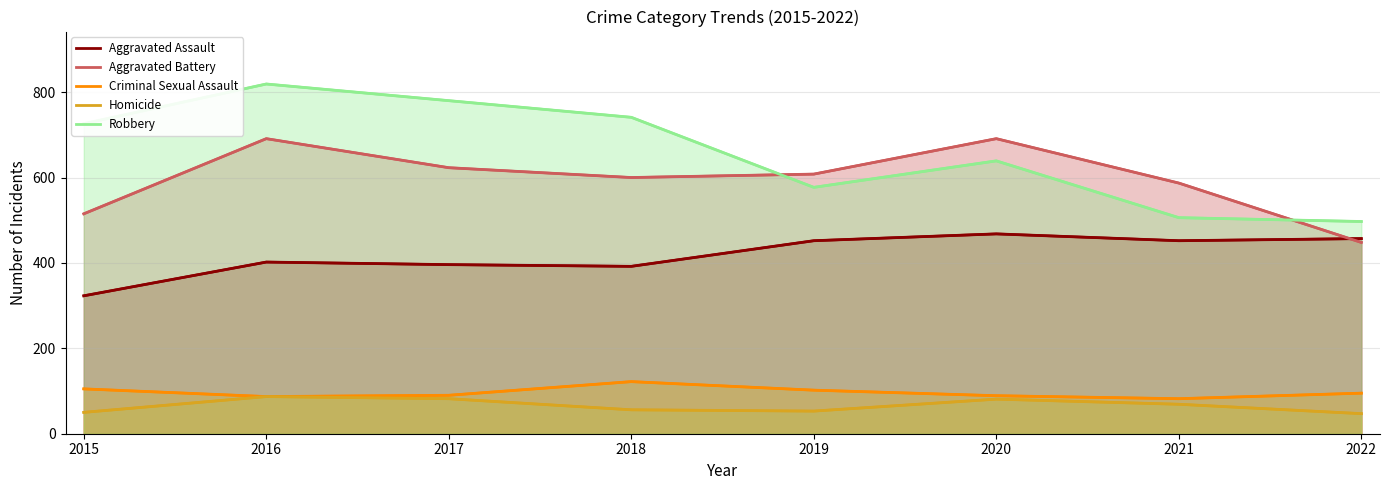

The value of Aggravated Battery at 2019 is 608. True or false?

True